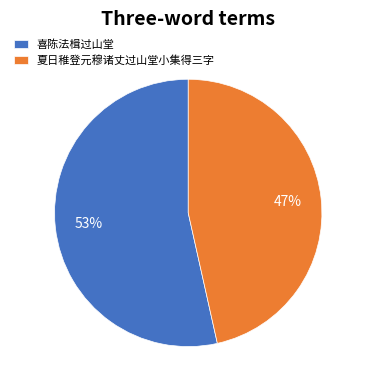

Combined, do 夏日稚登元穆诸丈过山堂小集得三字 and 喜陈法楫过山堂 account for over 50%?

Yes